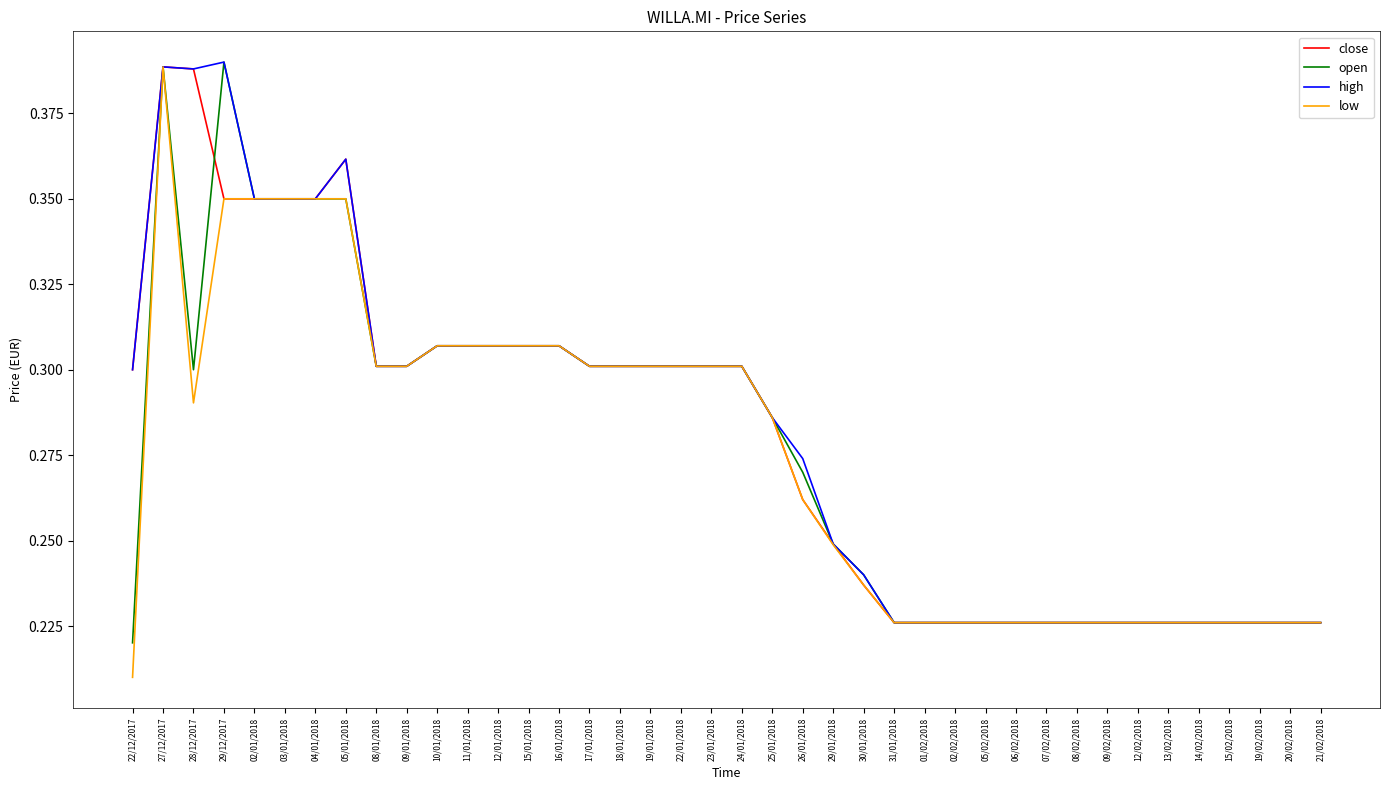

Which series has the widest spread of values?

low